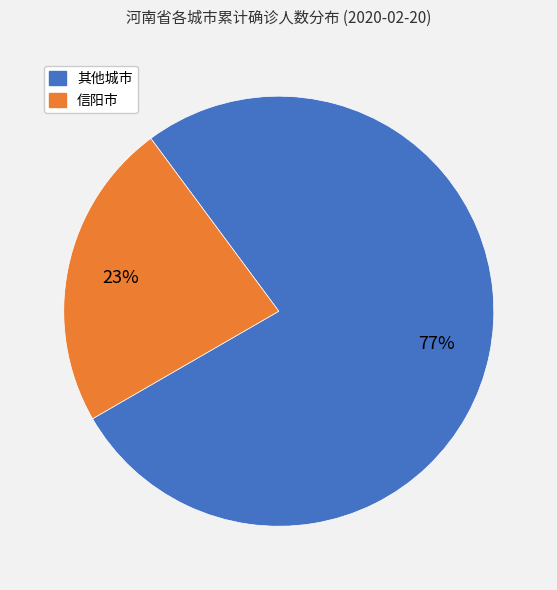

Count the number of slices in the pie.

2